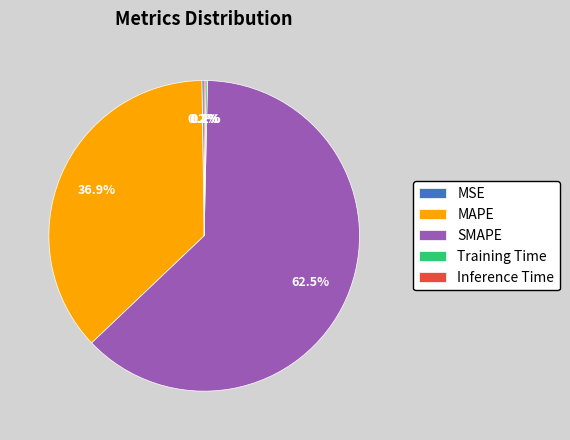

Which slice is the largest?

SMAPE